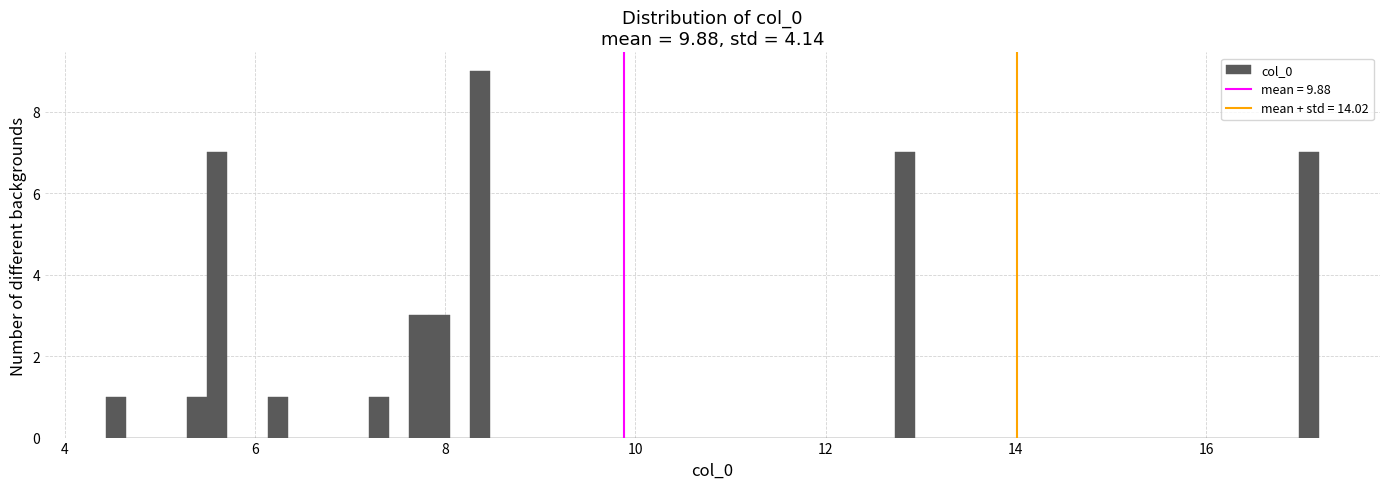

Read against the x-axis, roughly where is the centre of the tallest bar?

8.4